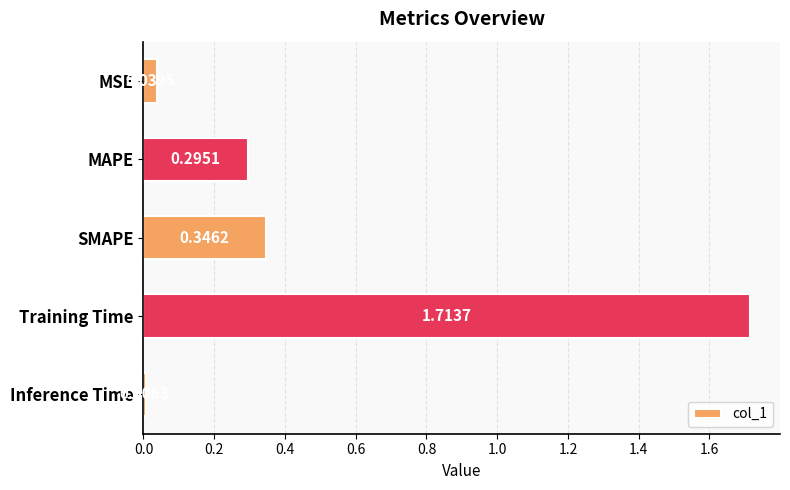

Rank the categories by value from lowest to highest.

Inference Time, MSE, MAPE, SMAPE, Training Time